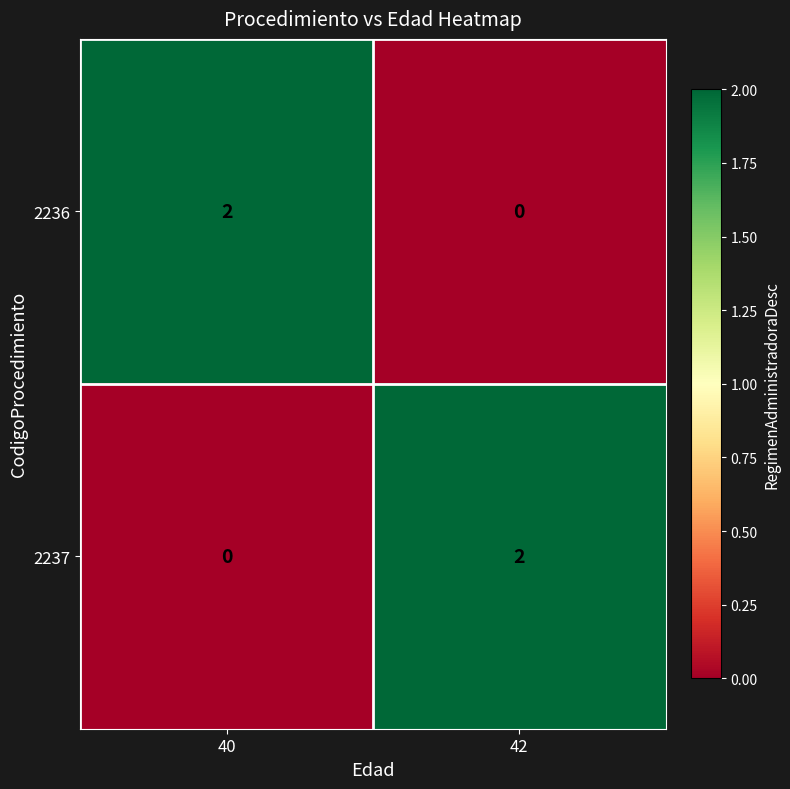

List the labels in order of 2237 value, largest first.

42, 40